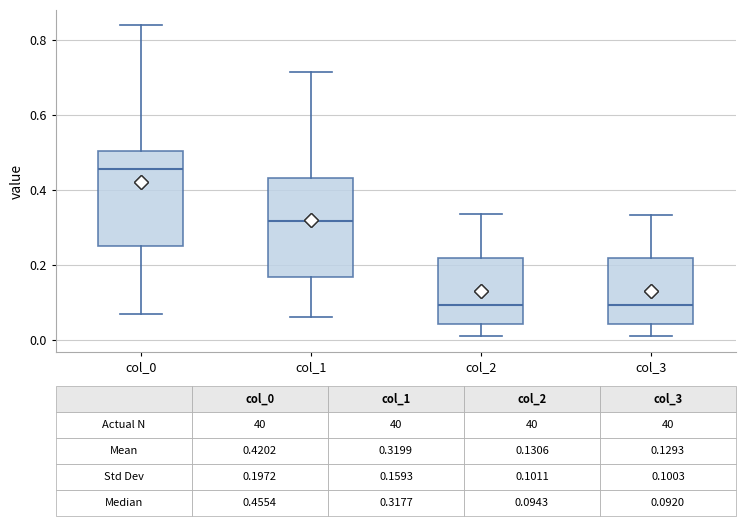

Which box's median line is the highest?

col_0